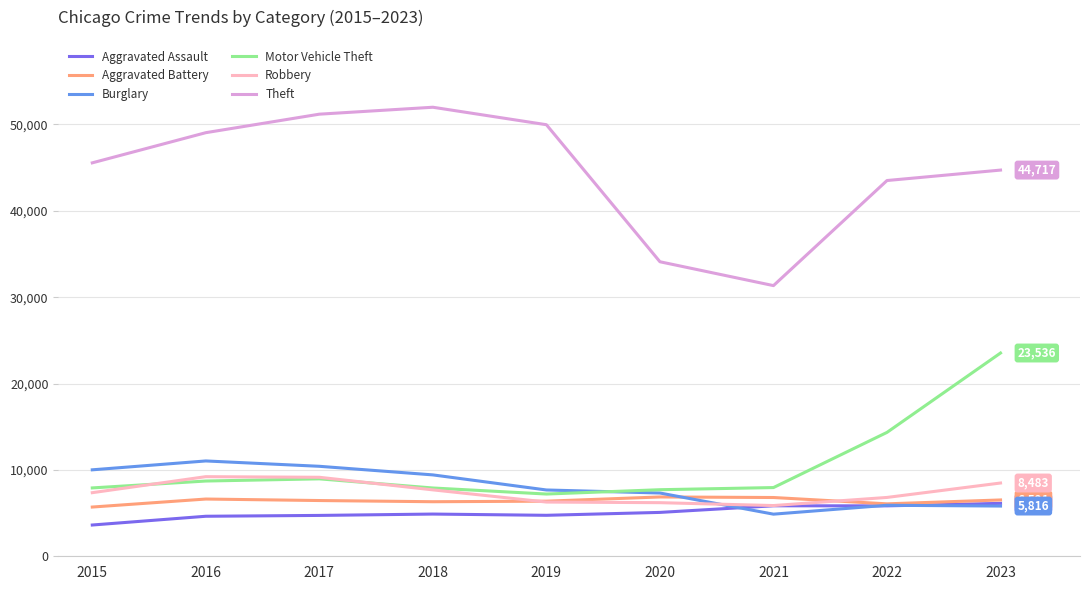

True or false: Motor Vehicle Theft and Theft cross at least once.

False